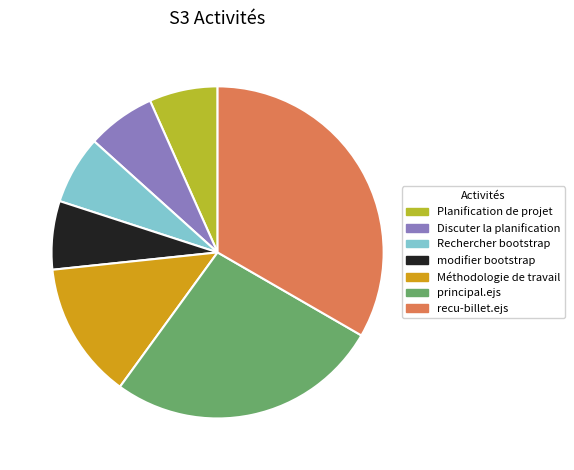

Do Planification de projet and principal.ejs together represent more than half of the pie?

No